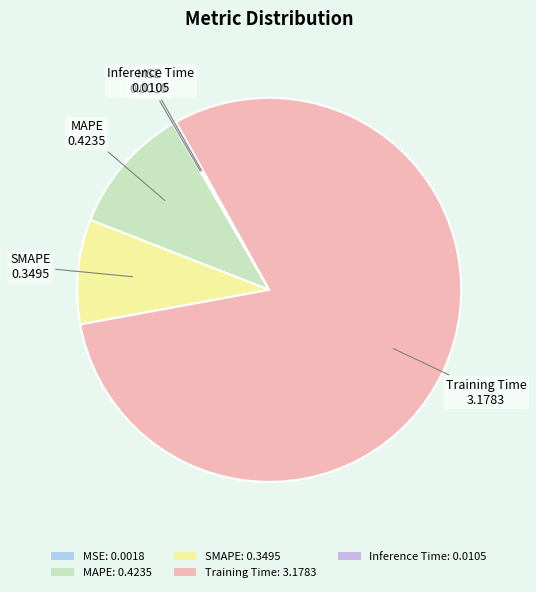

To the nearest percent, what portion does SMAPE represent?

9%